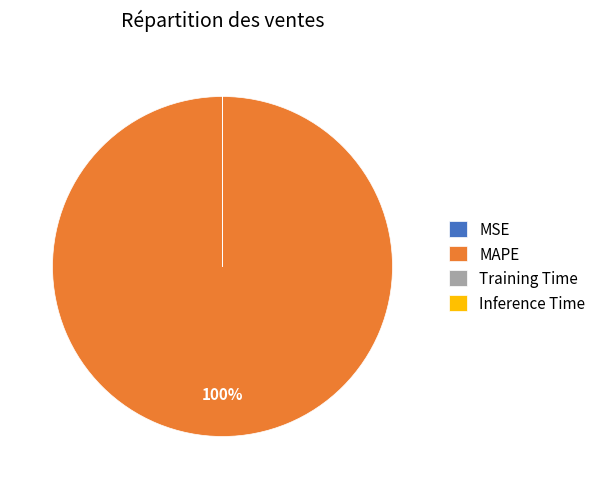

Is it true that MAPE is 100% of the pie?

True